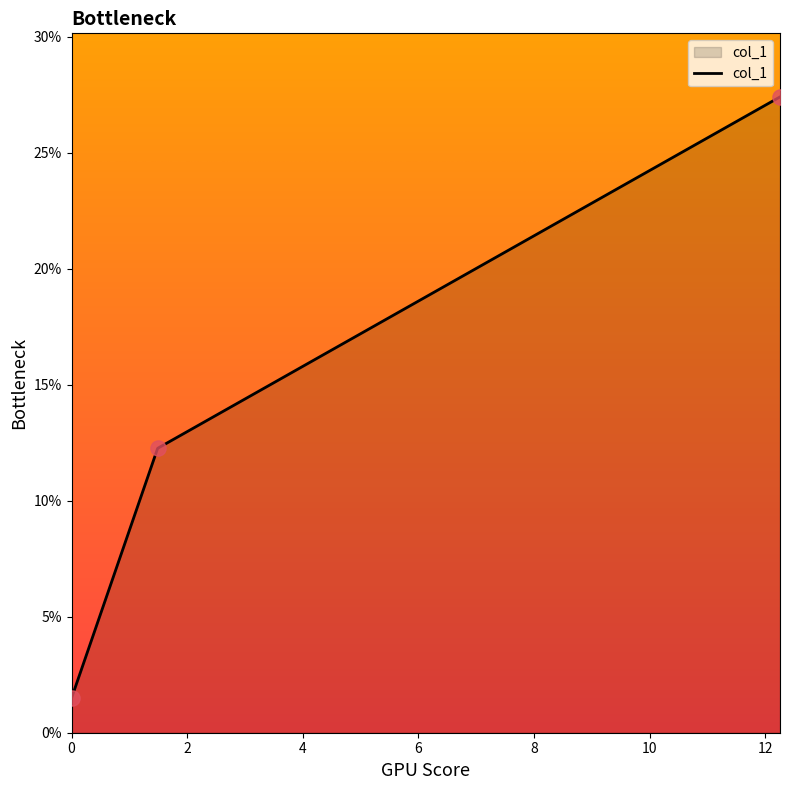

What is the minimum value shown in the chart?

1.5